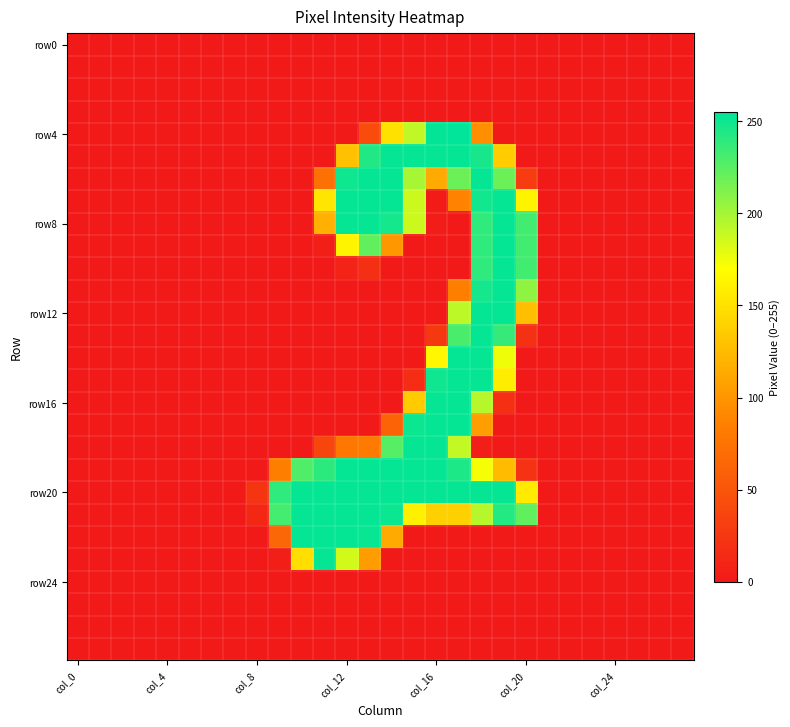

How many data points does each series have?

28